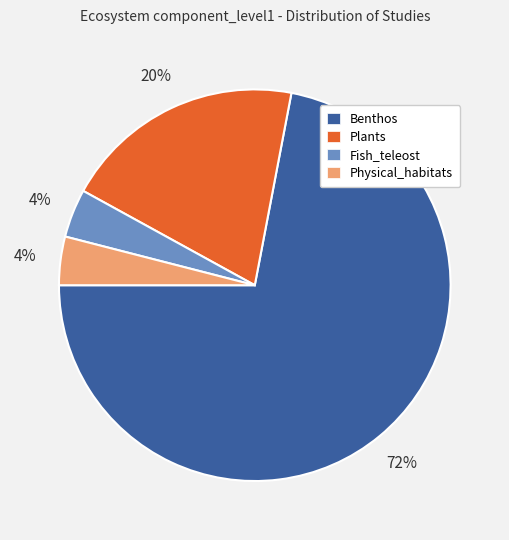

Is there any slice that represents more than half of the pie?

Yes